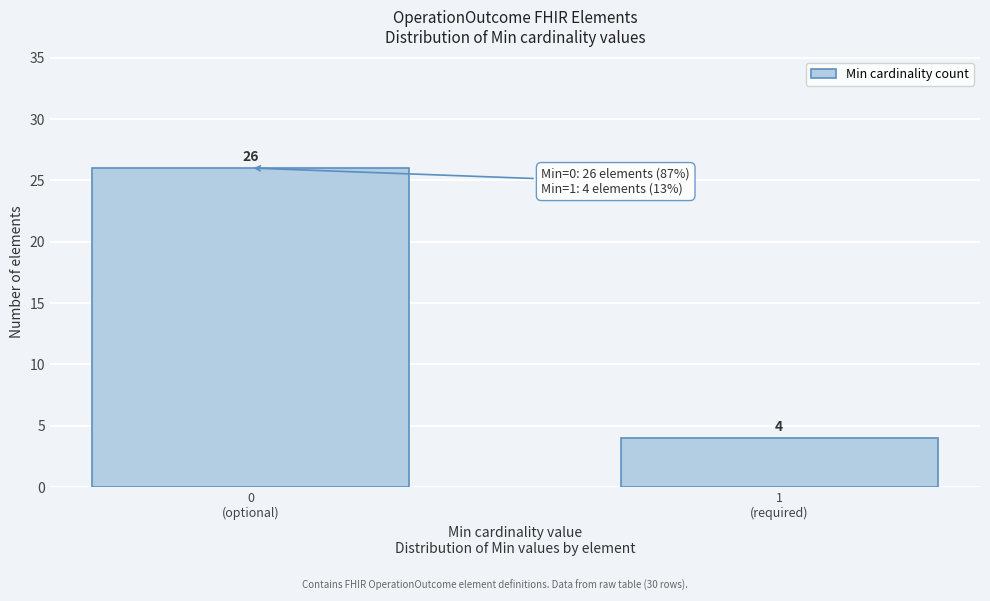

Reading left to right, transcribe all the data shown in this chart.

26	4